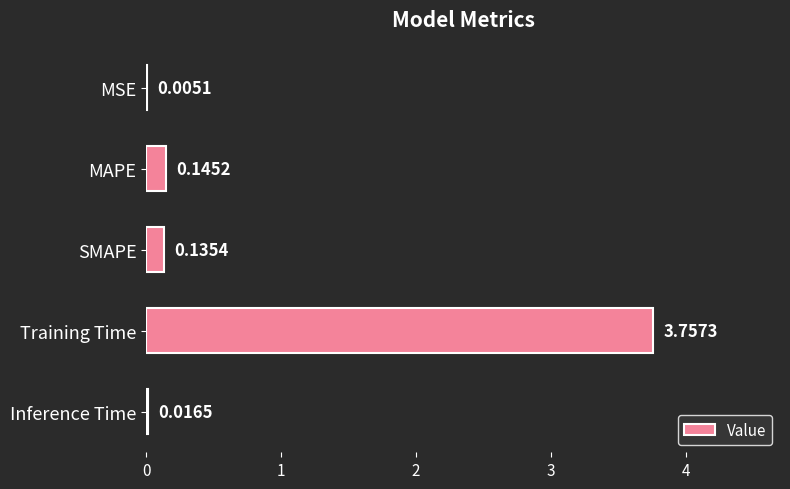

Between Inference Time and MSE, which is larger?

Inference Time